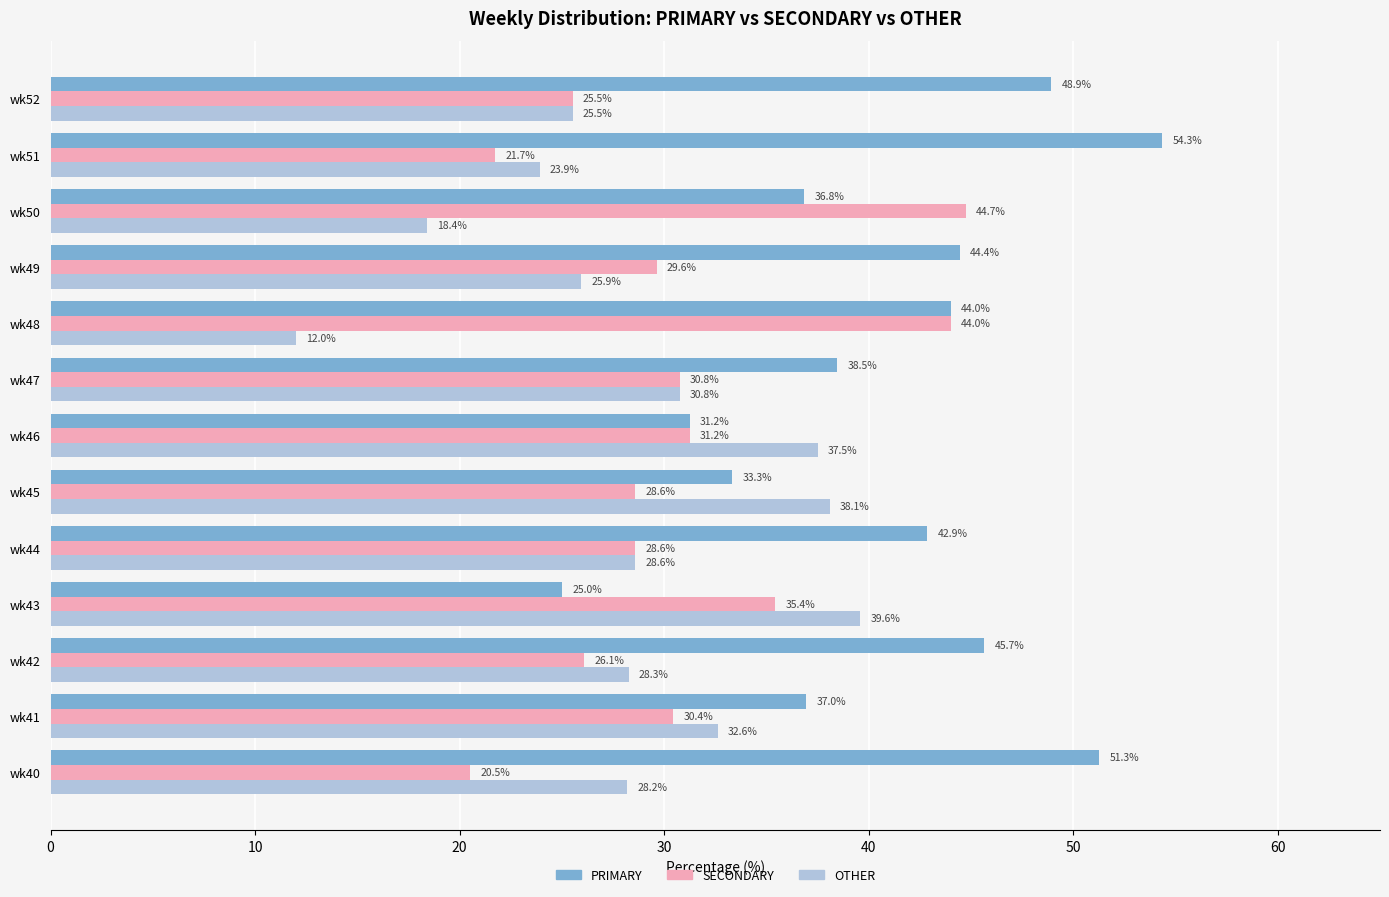

What is the highest value of the PRIMARY series?

54.3